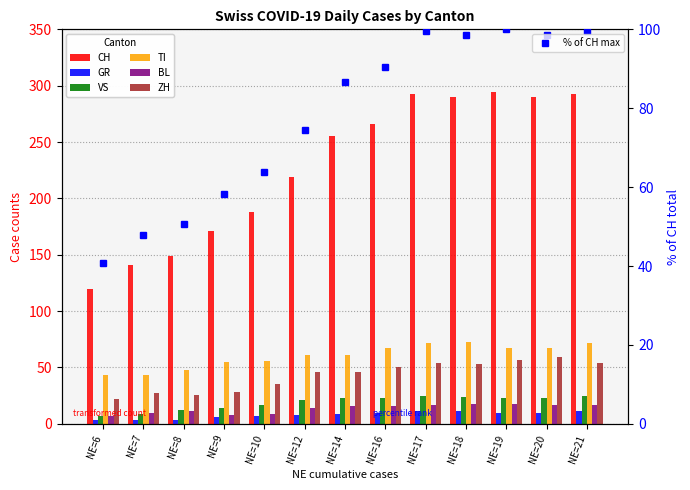

Are the bars horizontal?

No